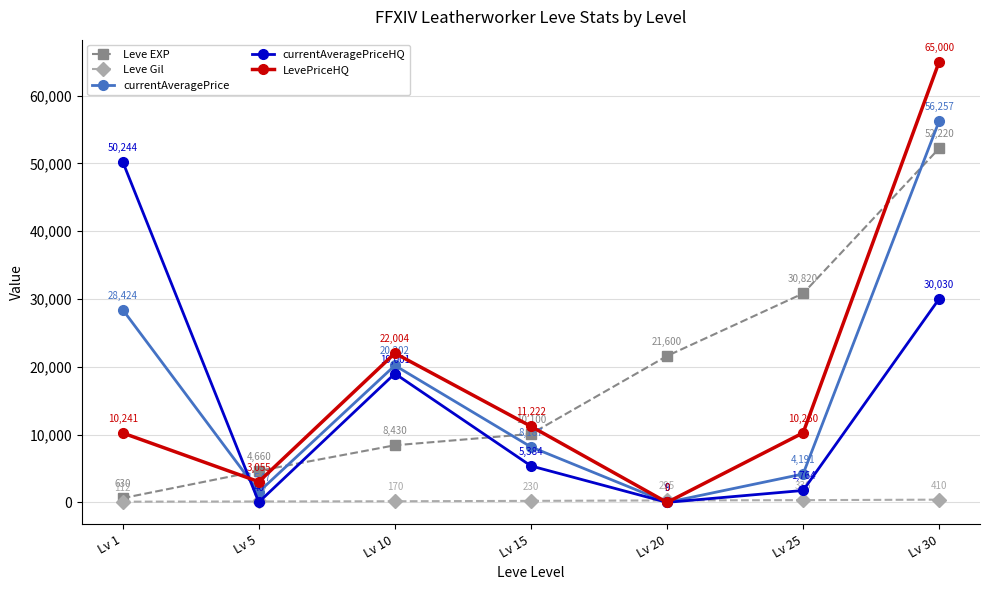

How many intersections are there between Leve EXP and currentAveragePrice?

4